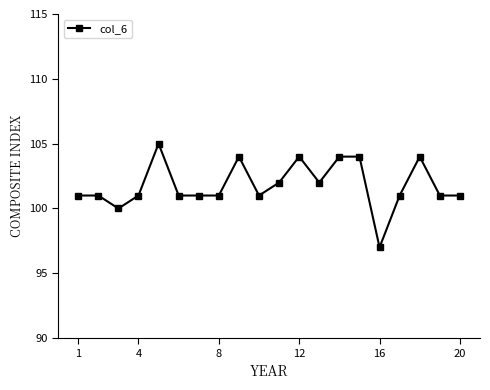

True or false: the data has more than 0 interior local peaks.

True